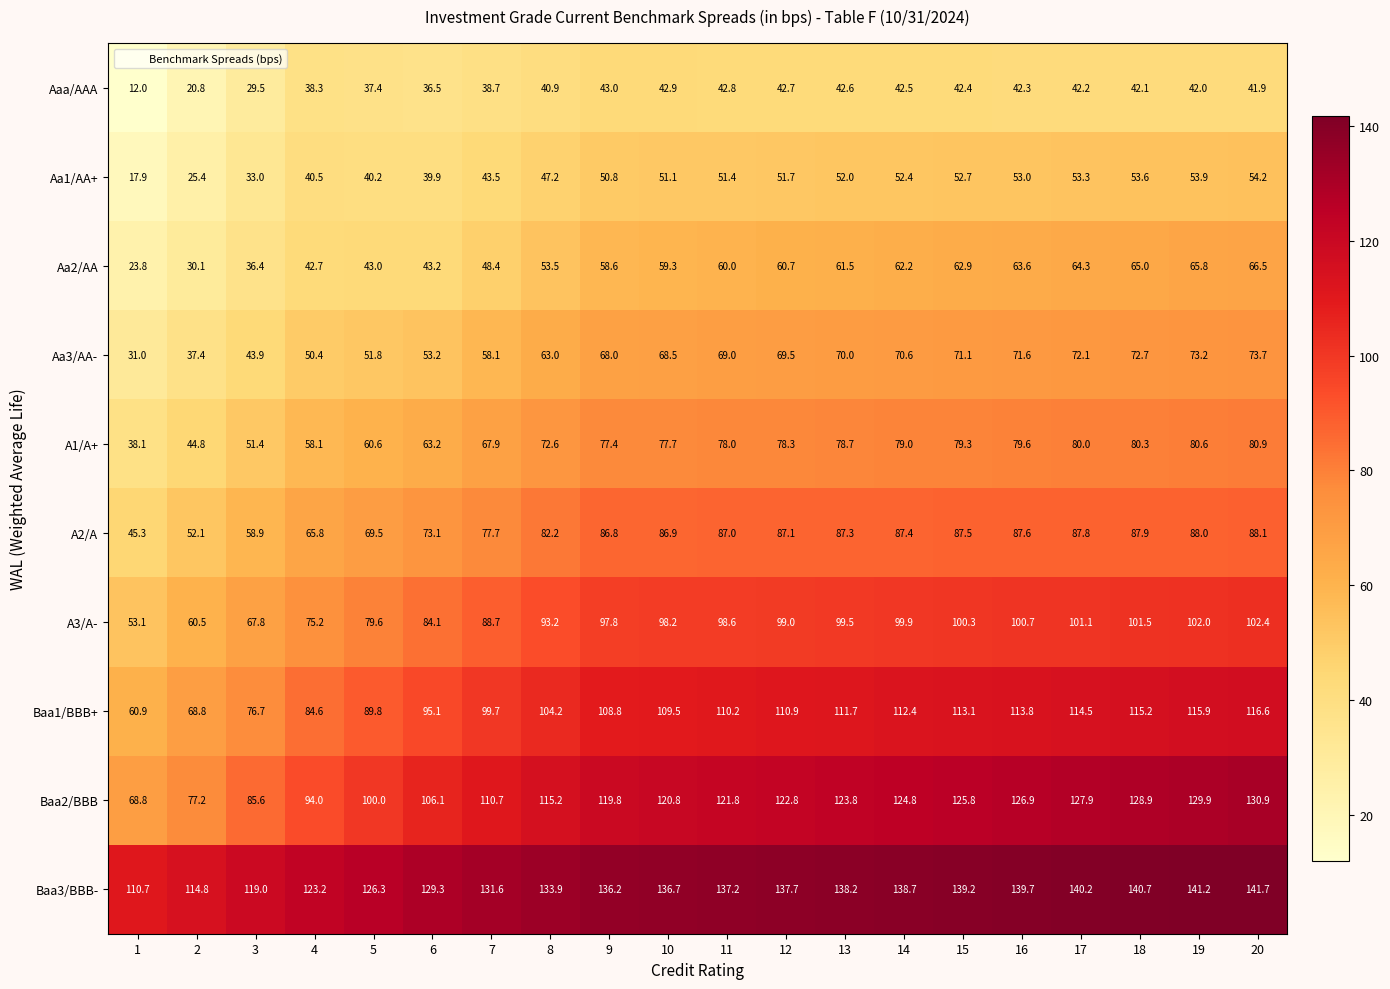

What is the difference between the maximum and minimum values in the Aa2/AA series?

42.7